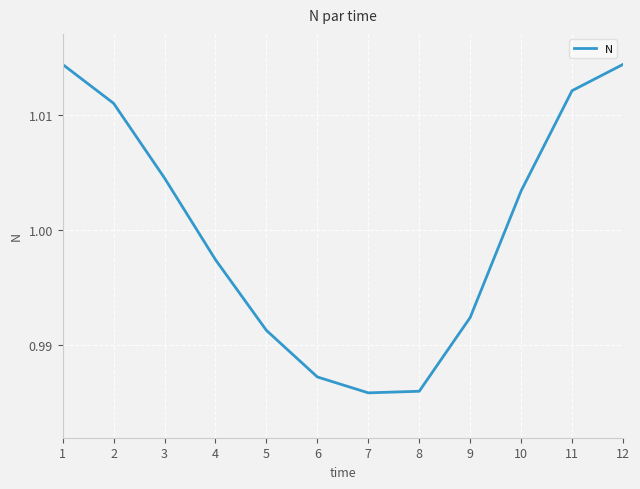

How many lines are shown in the chart?

1